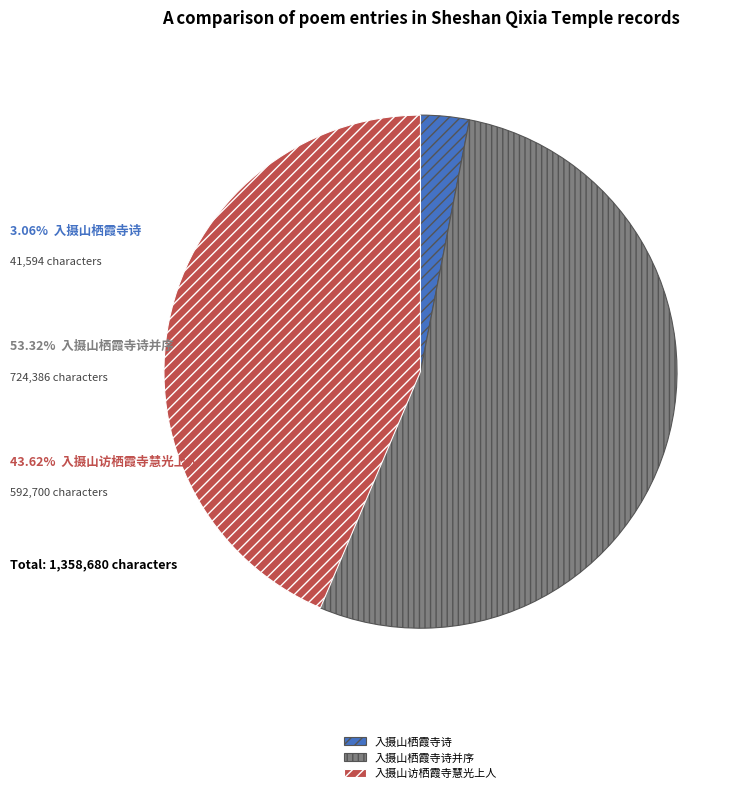

Which category has the biggest portion of the pie?

入摄山栖霞寺诗并序